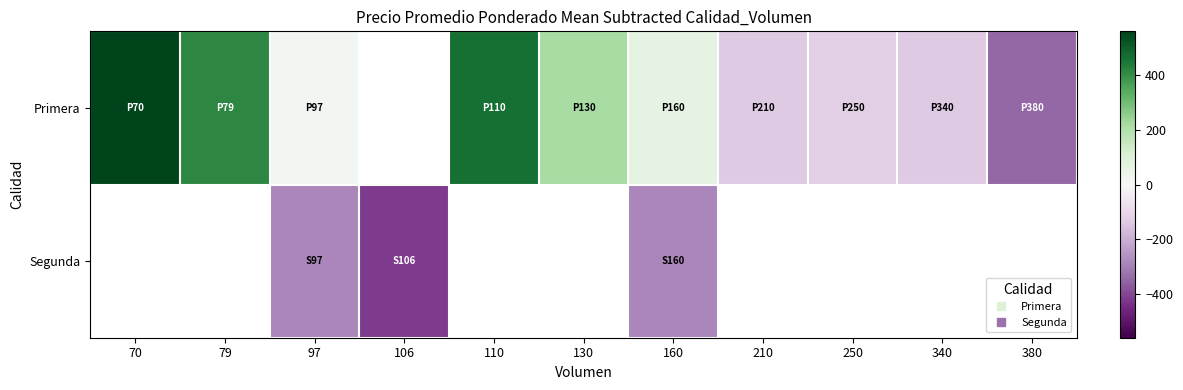

Between 97 and 340, which series saw the biggest shift?

Primera